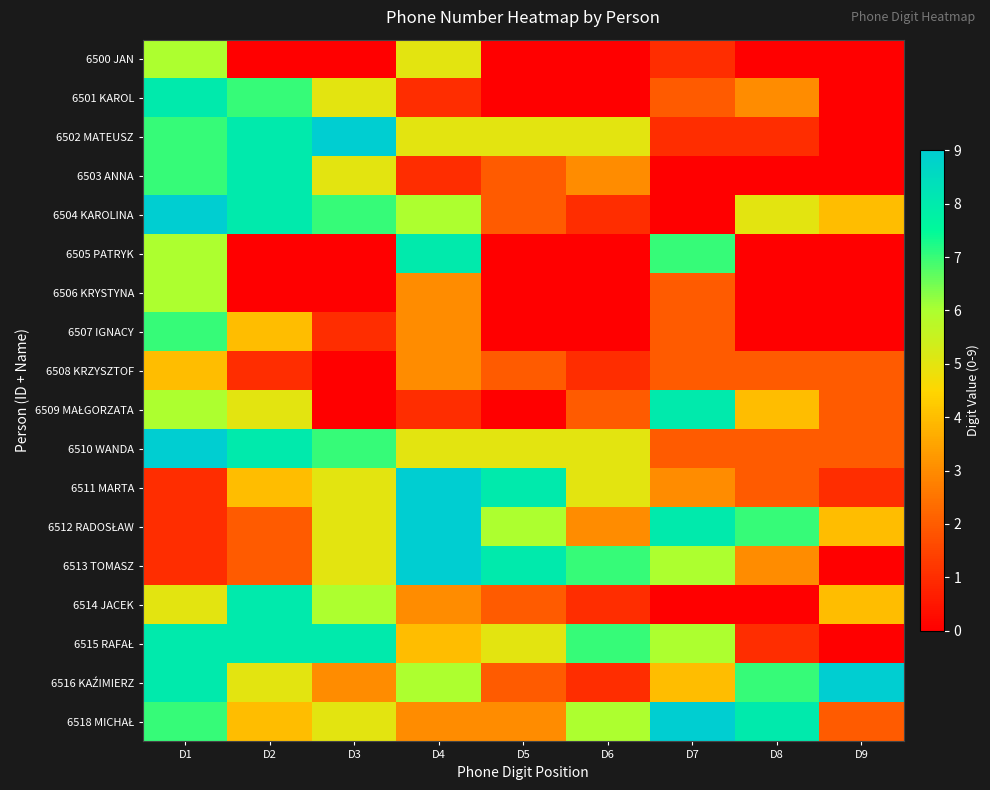

At how many categories does at least one series exceed 8?

5